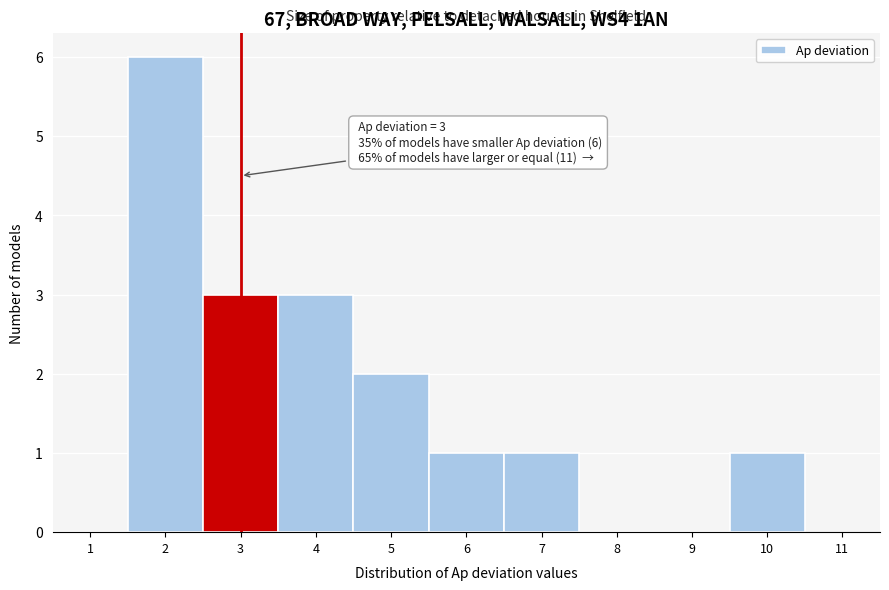

Which range on the x-axis has the tallest bar?

1.5 to 2.5